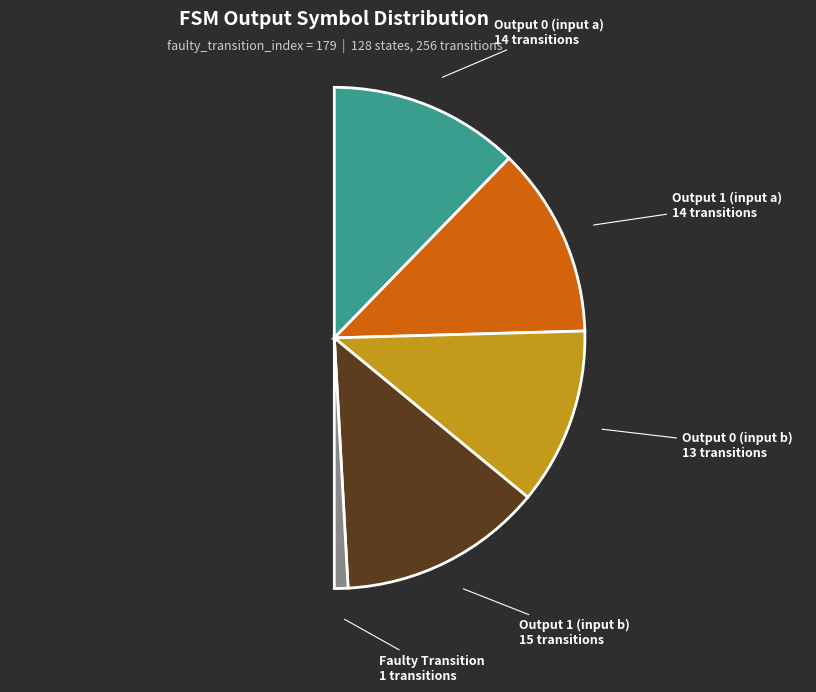

Is it true that input_num=2 (a) is 22% of the pie?

True